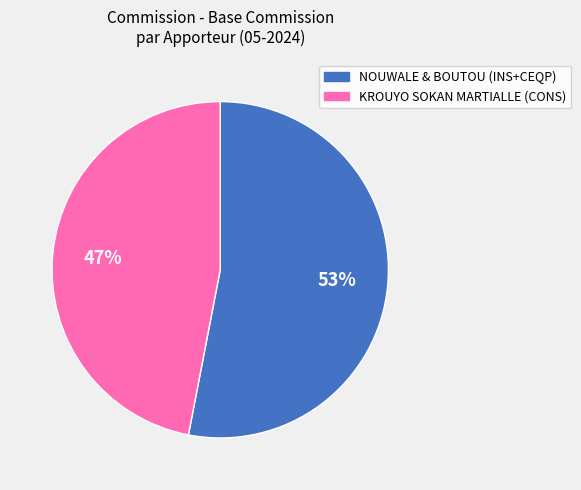

To the nearest percent, what is the average slice percentage?

50%